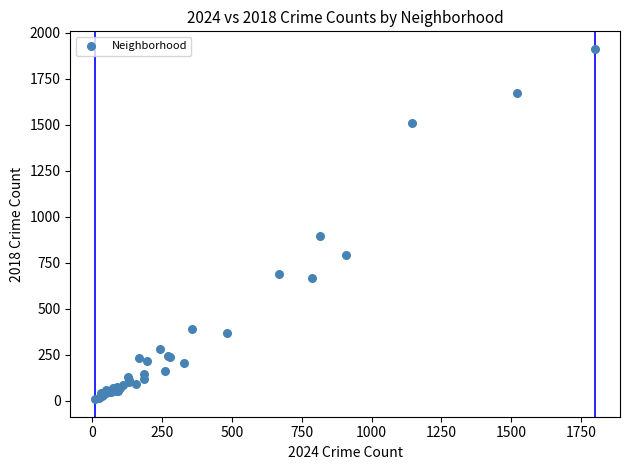

What Y value in the scatter plot is closest to 960?

898